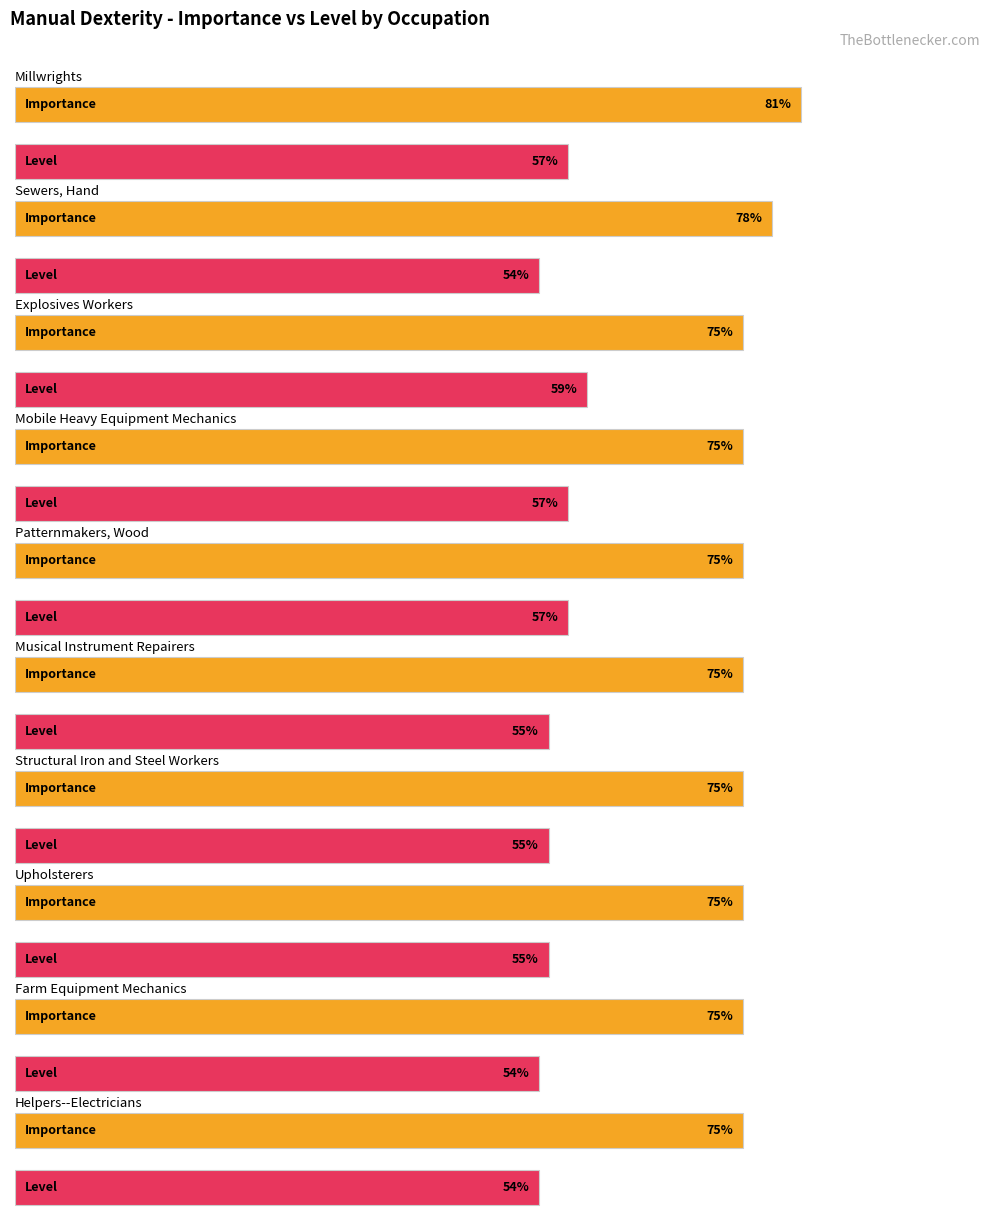

At which category is the sum across all series the highest?

Millwrights